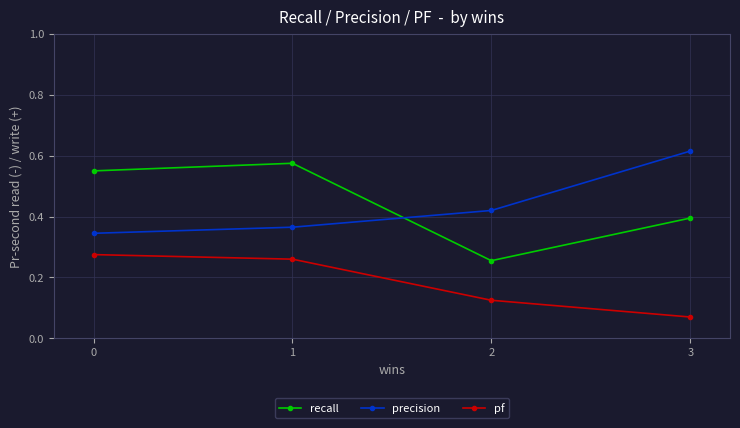

True or false: precision has more than 2 points higher than both neighbors.

False